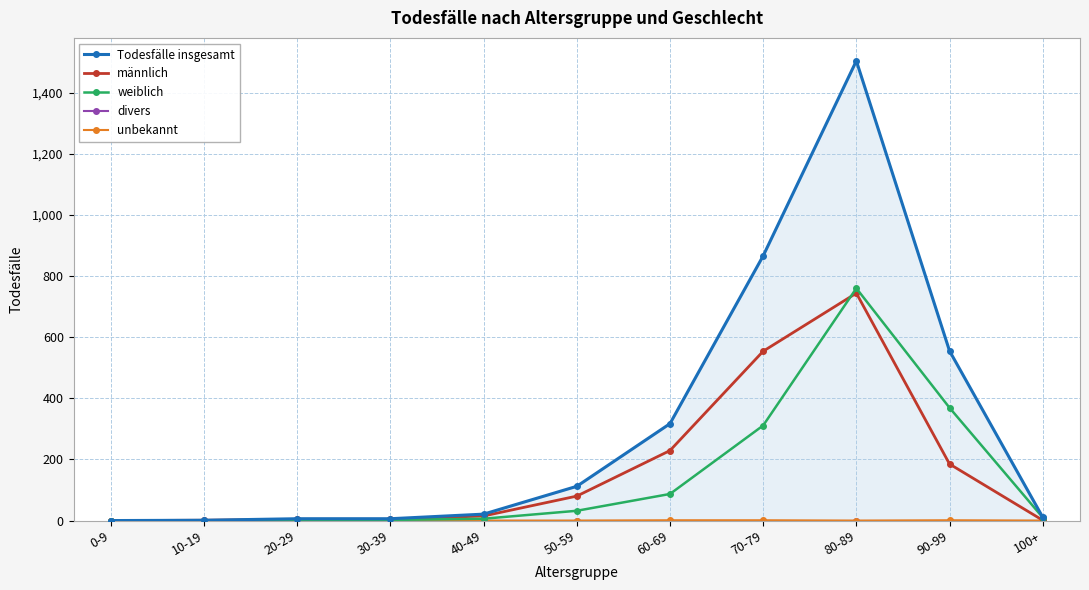

True or false: männlich and weiblich intersect in this chart.

True